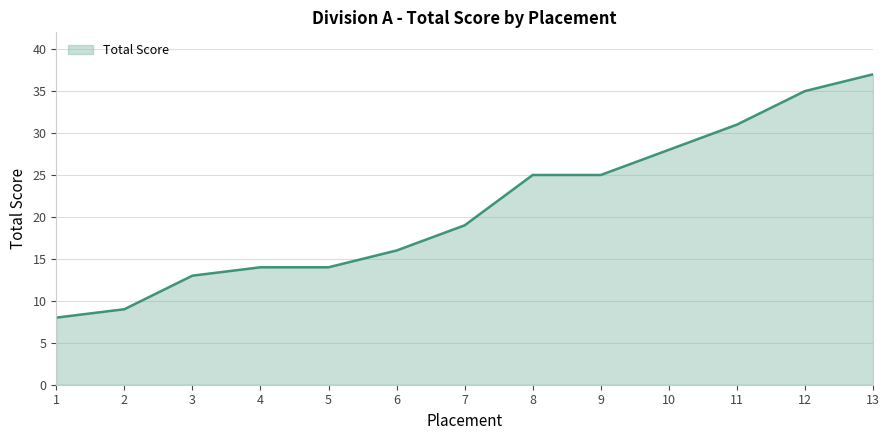

The value at 3 is 17. True or false?

False